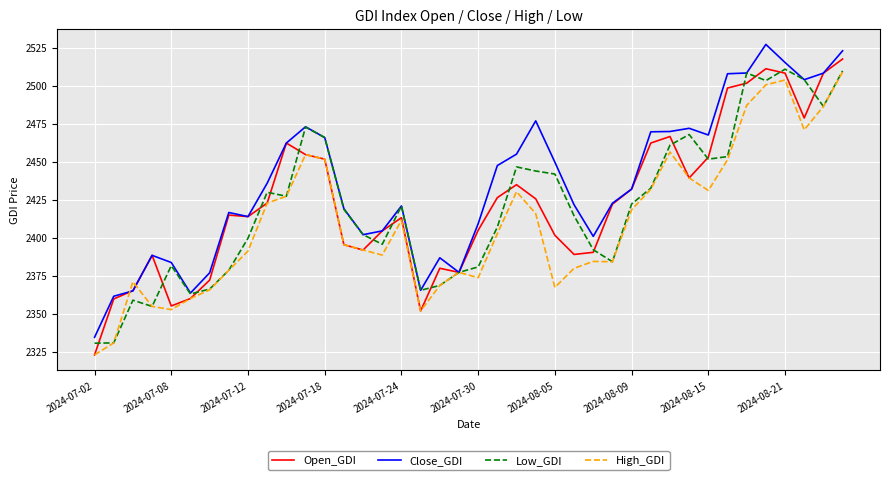

Which series has the largest total across all categories?

Close_GDI